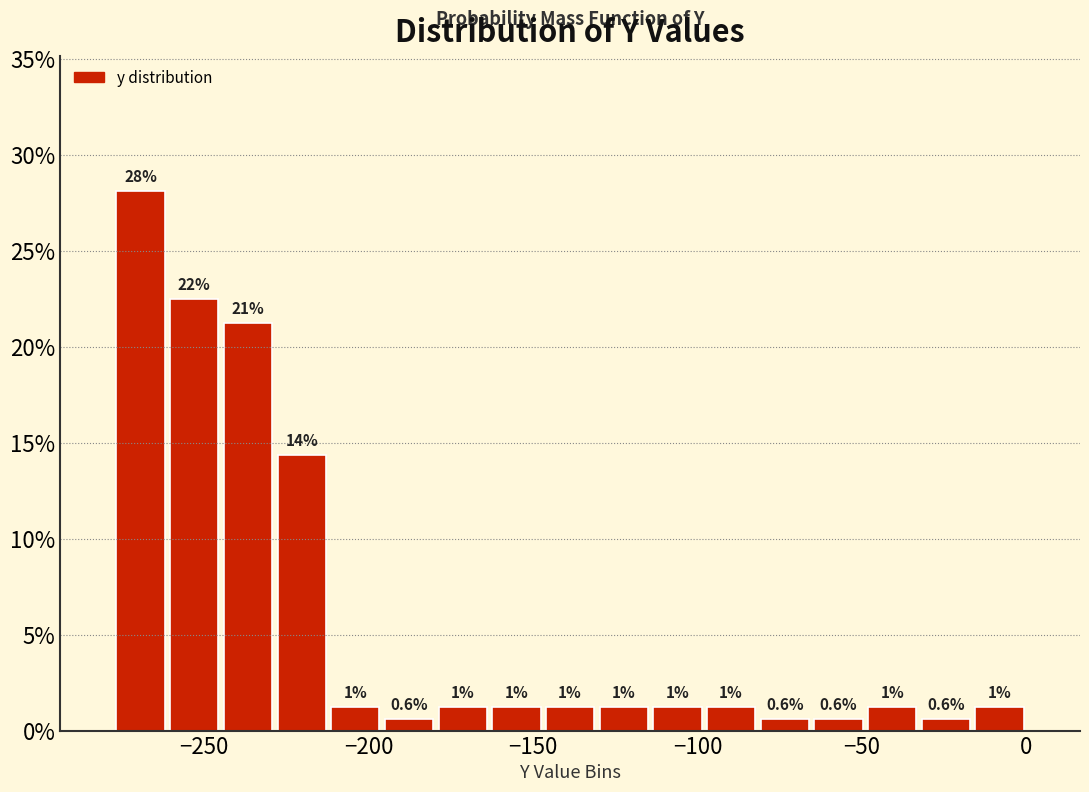

Around what value on the x-axis is the tallest bar? Give the approximate position of its centre, as read against the axis.

-270